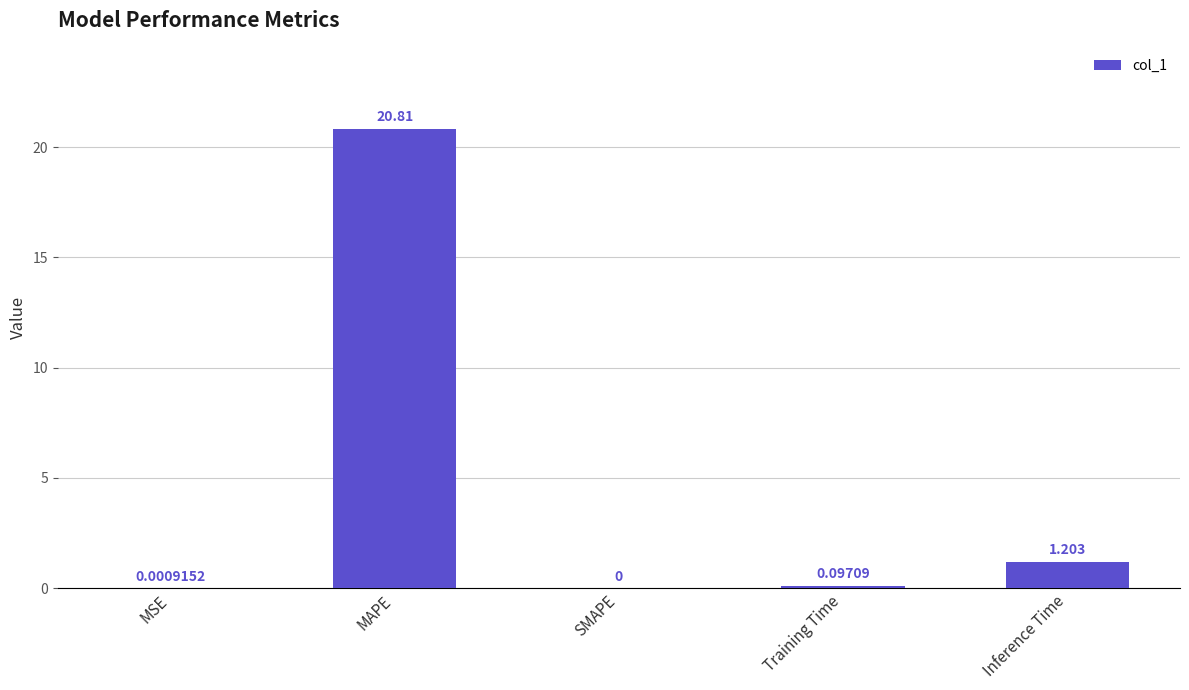

Are the bars horizontal?

No